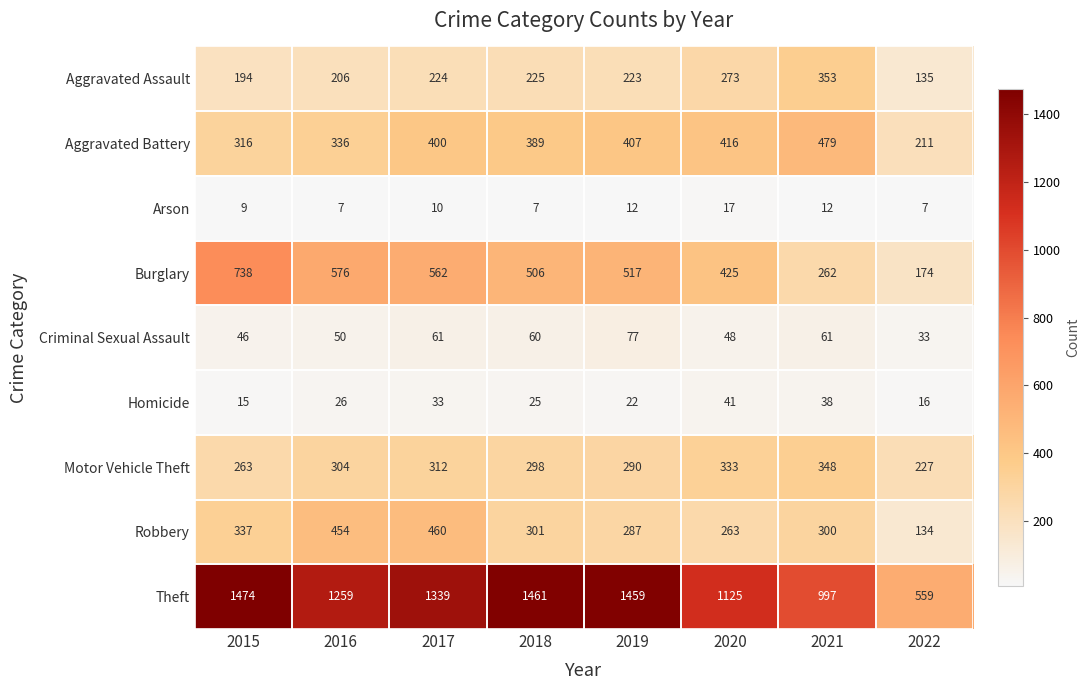

What is the lowest value of the Arson series?

7